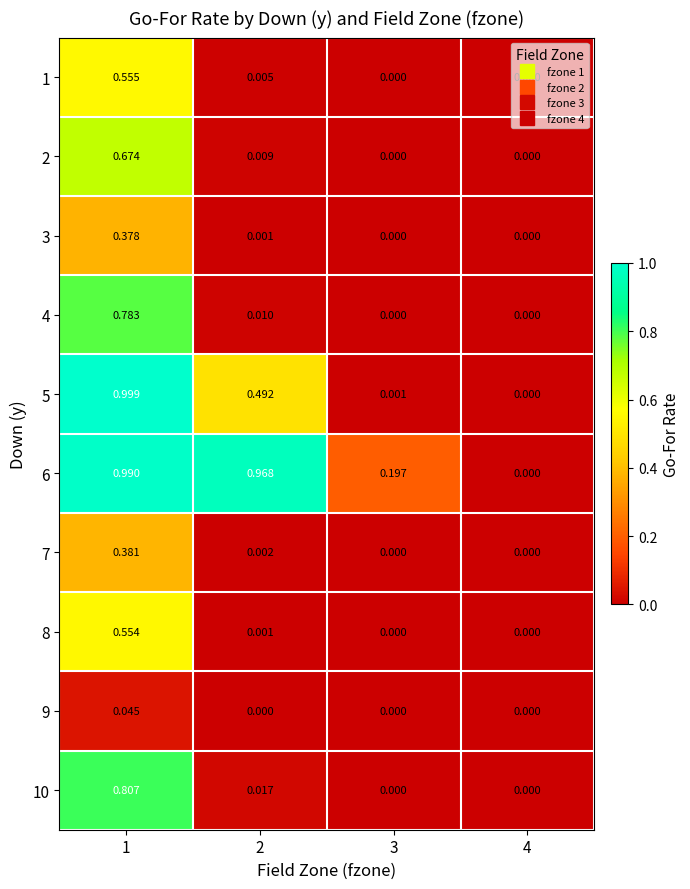

How many distinct data groups are displayed?

10